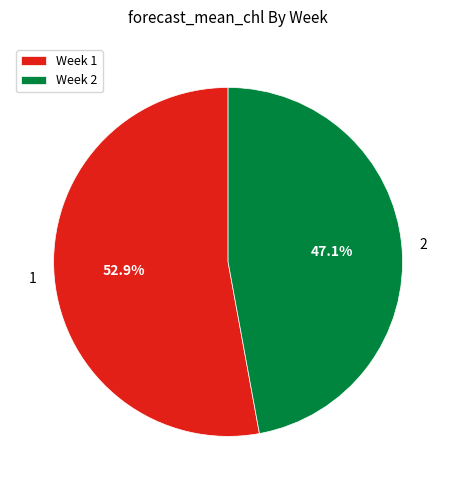

Approximately how many times larger is the value at Week 1 compared to Week 2?

1.1